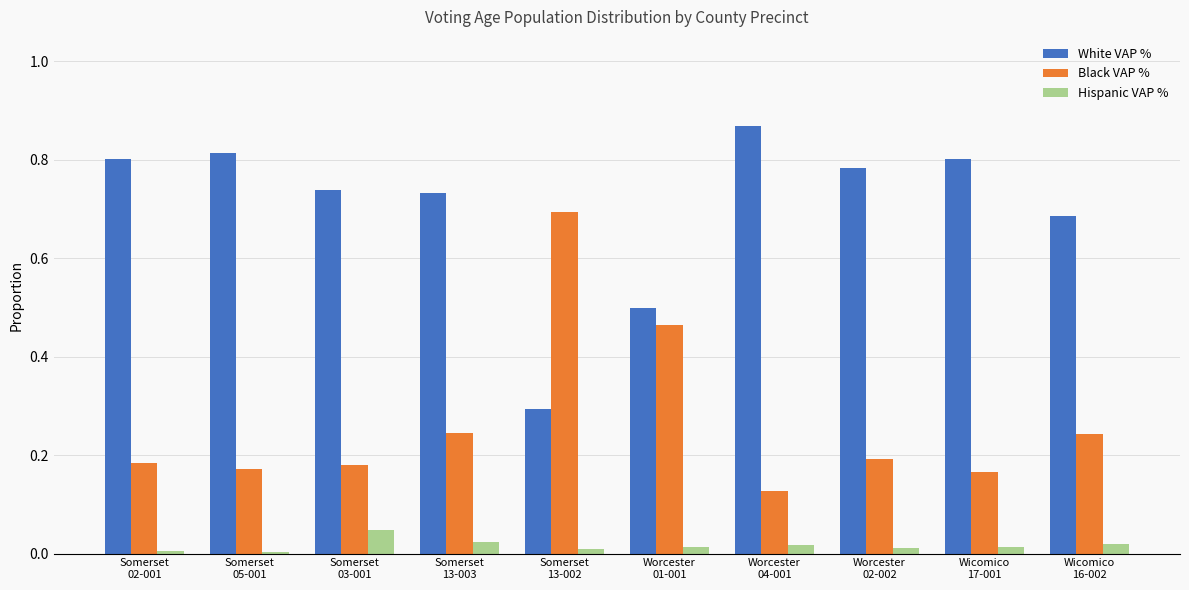

Which series has the largest total across all categories?

White VAP %